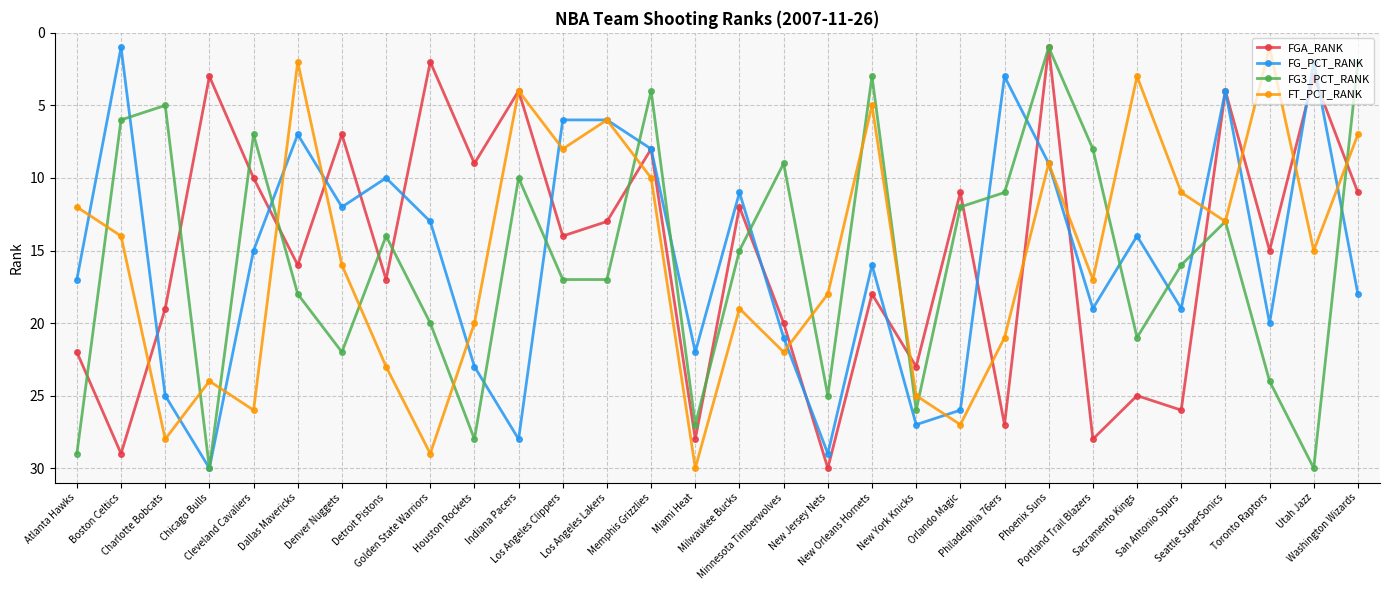

True or false: FG_PCT_RANK has a value of 3 at Milwaukee Bucks.

False